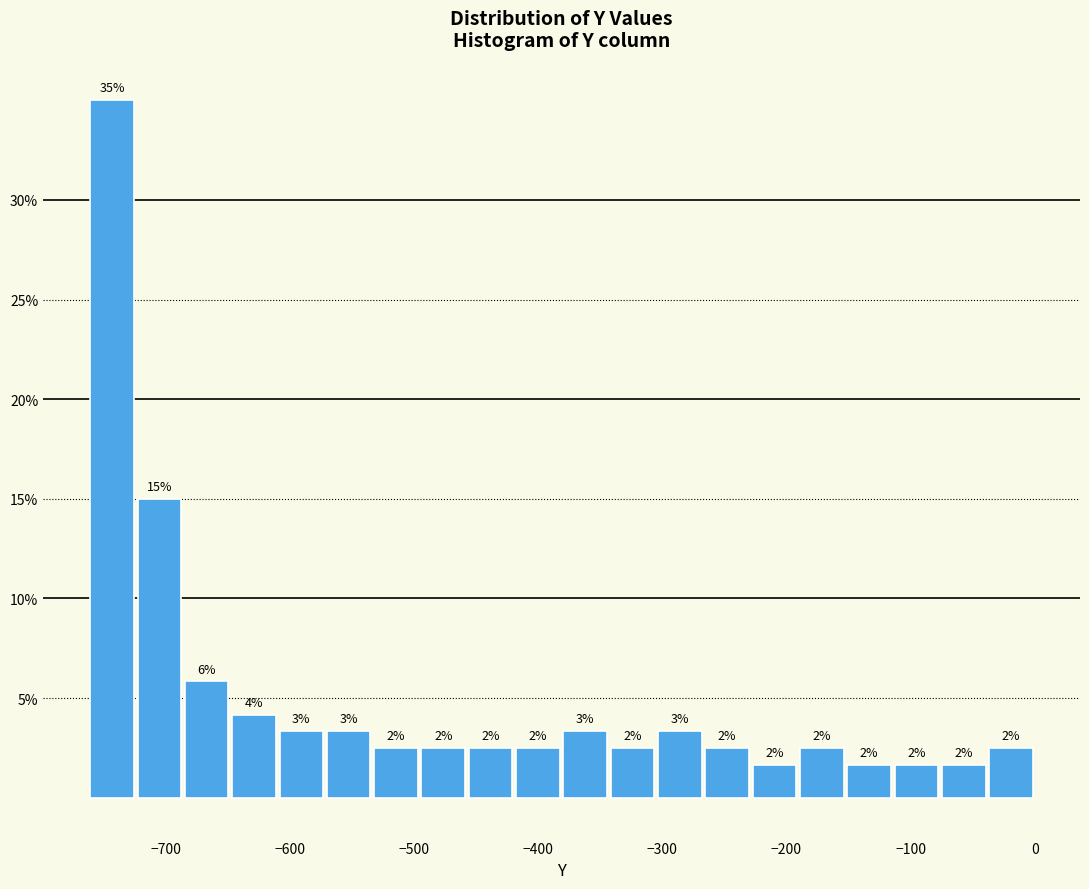

Around what value on the x-axis is the tallest bar? Give the approximate position of its centre, as read against the axis.

-740